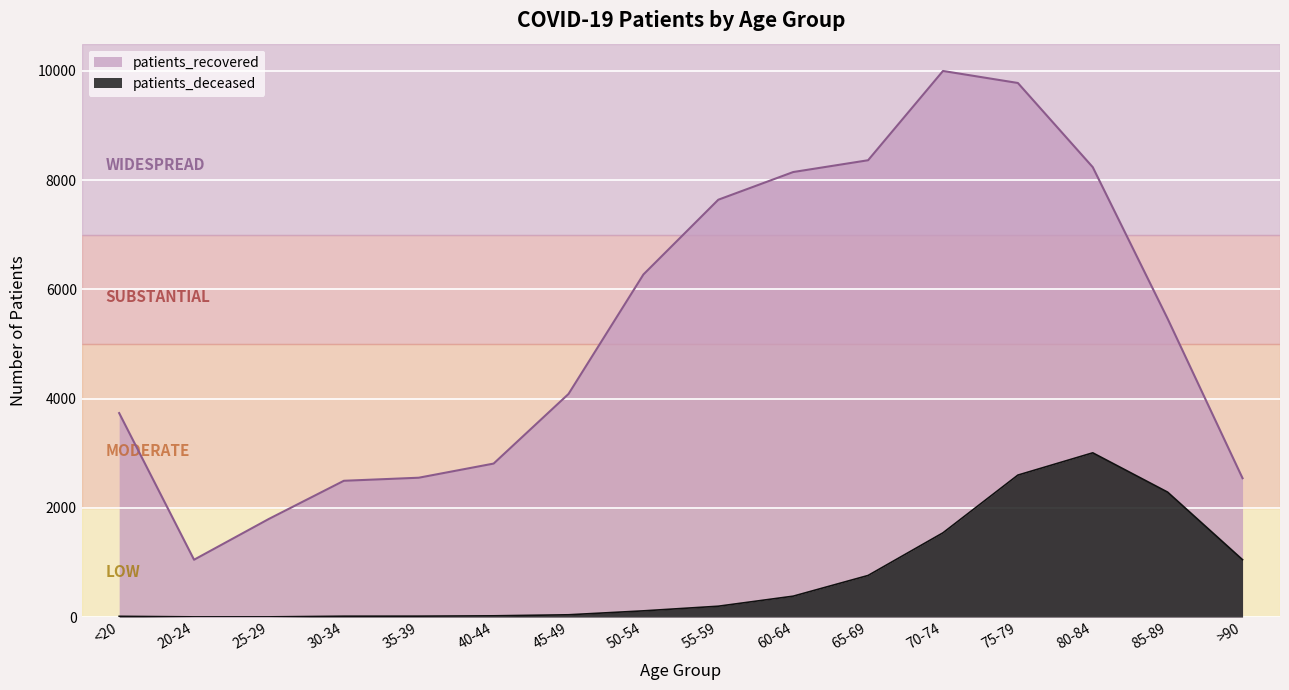

How many lines are shown in the chart?

2